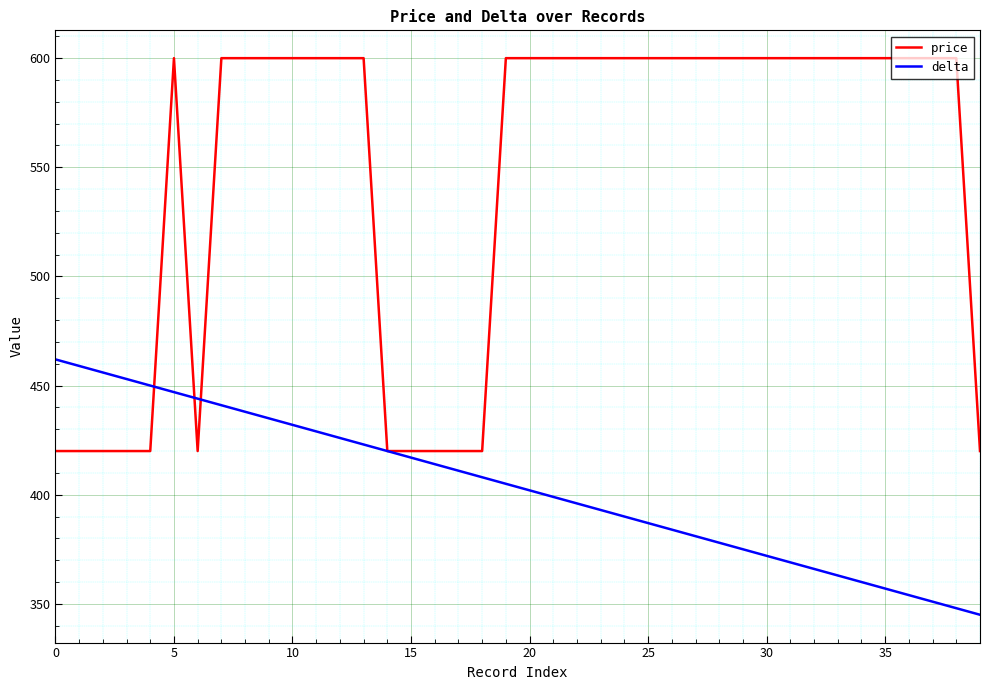

List the series in order of their peak value, highest first.

price, delta